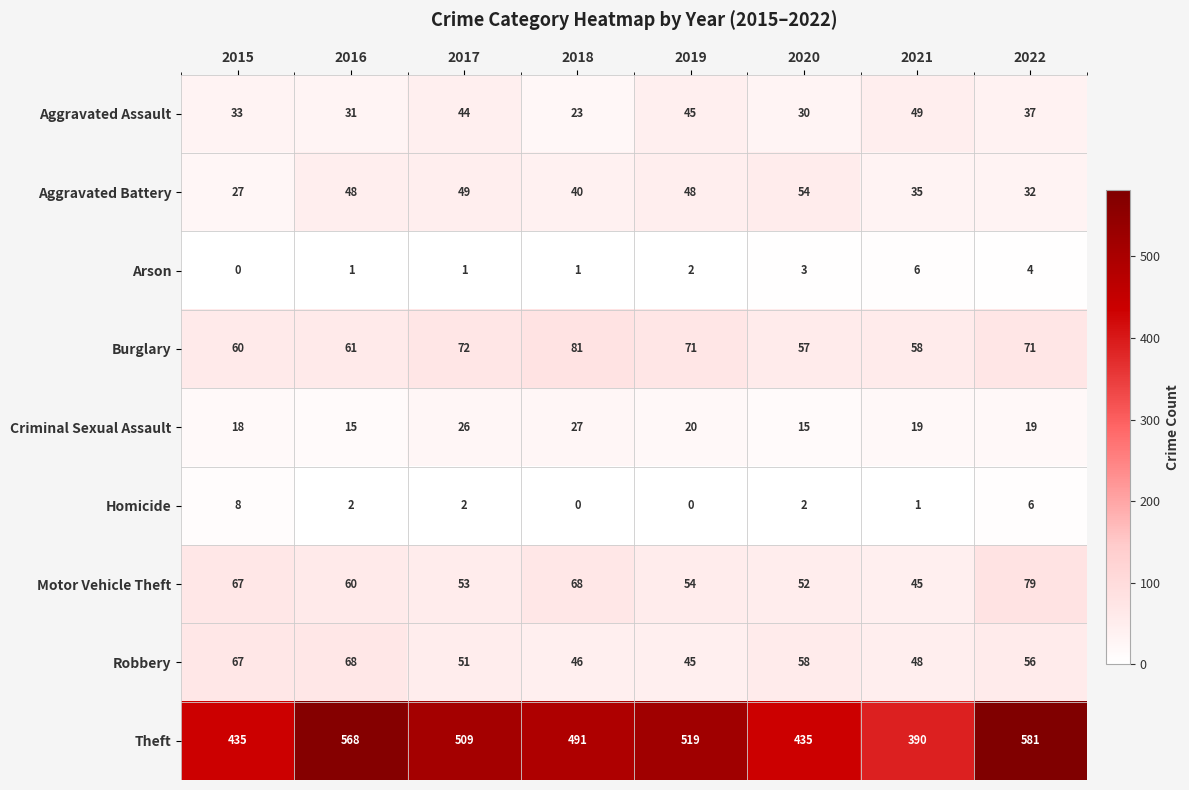

How many Homicide values are between 1 and 6?

5